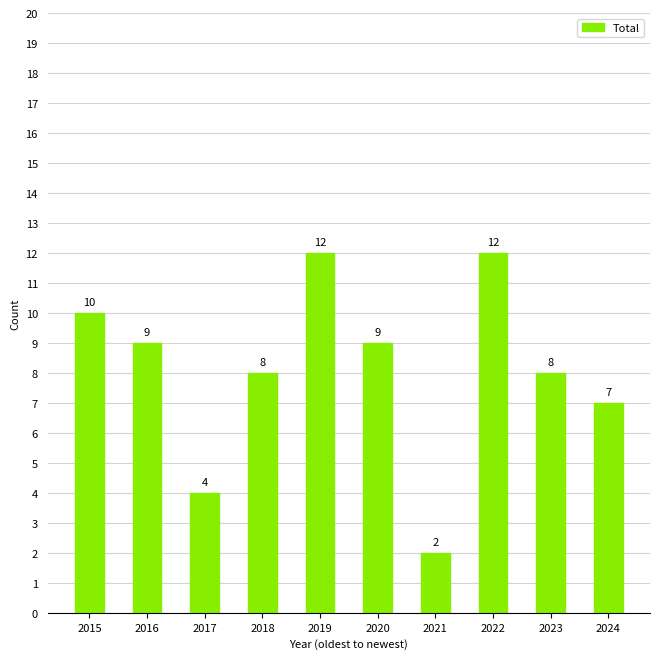

Reading left to right, transcribe all the data shown in this chart.

10	9	4	8	12	9	2	12	8	7